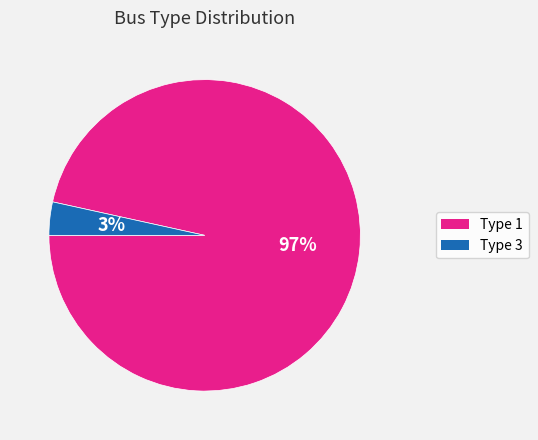

What percentage is the Type 1 slice, to the nearest percent?

97%